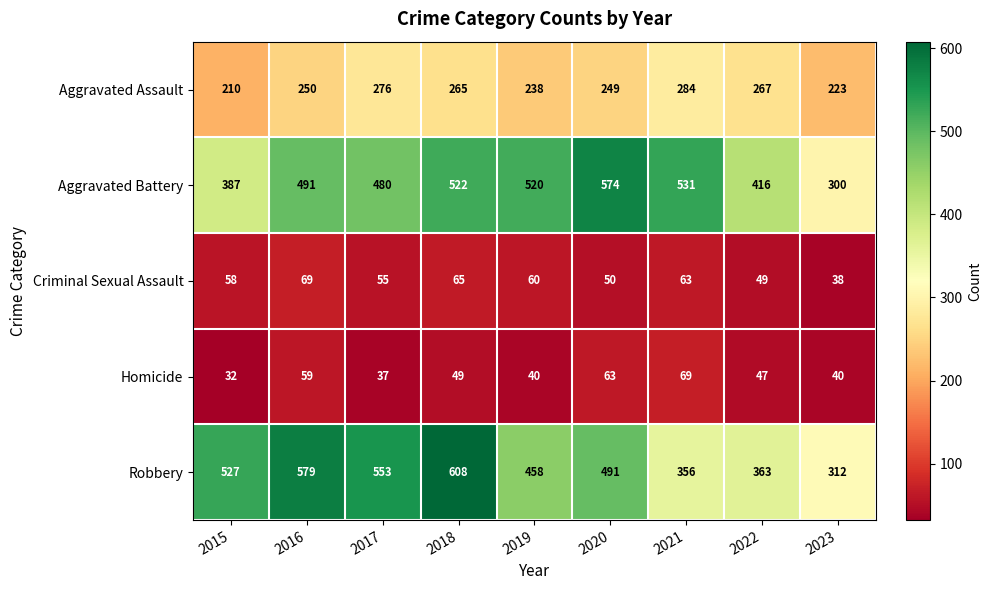

What is the sum of the Robbery values at 2015 and 2016?

1106